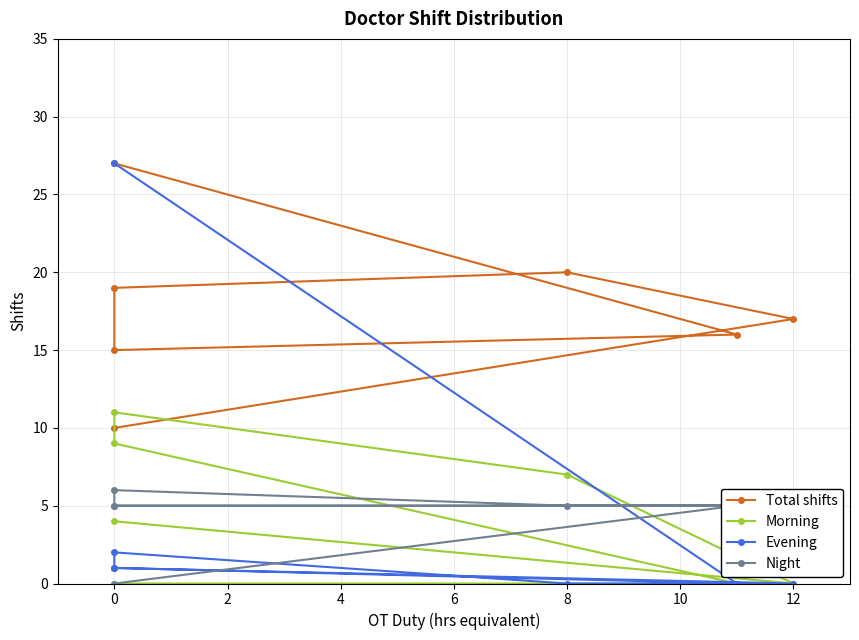

The Total shifts series shows 8 at 8. True or false?

False